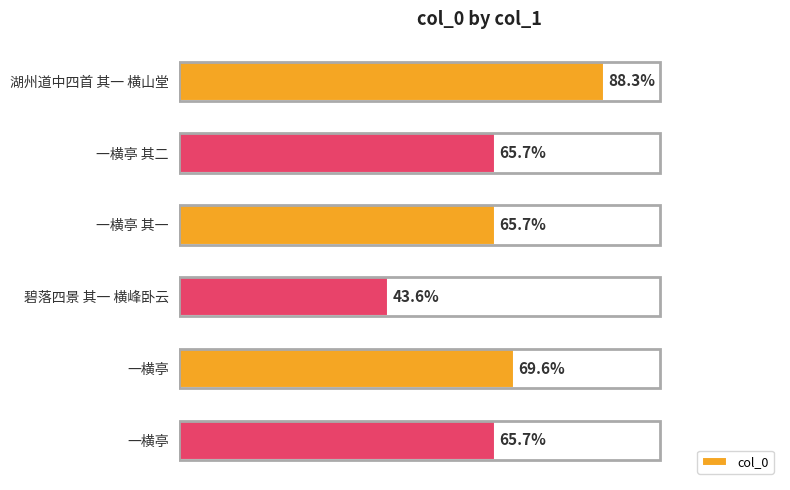

How many series are shown in this chart?

1